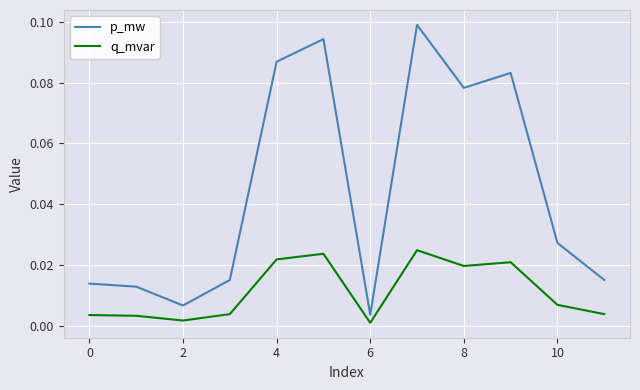

How many series are shown in this chart?

2